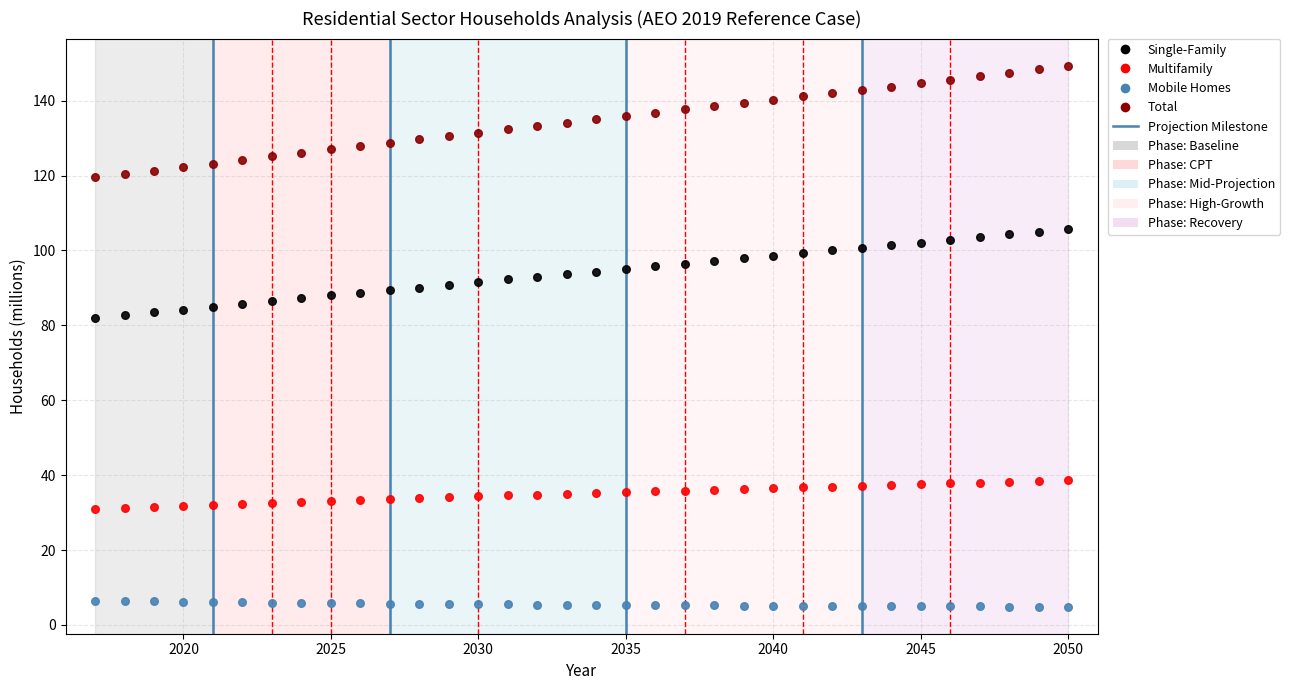

Across all data points, what is the range of X values (max minus min)?

33.0